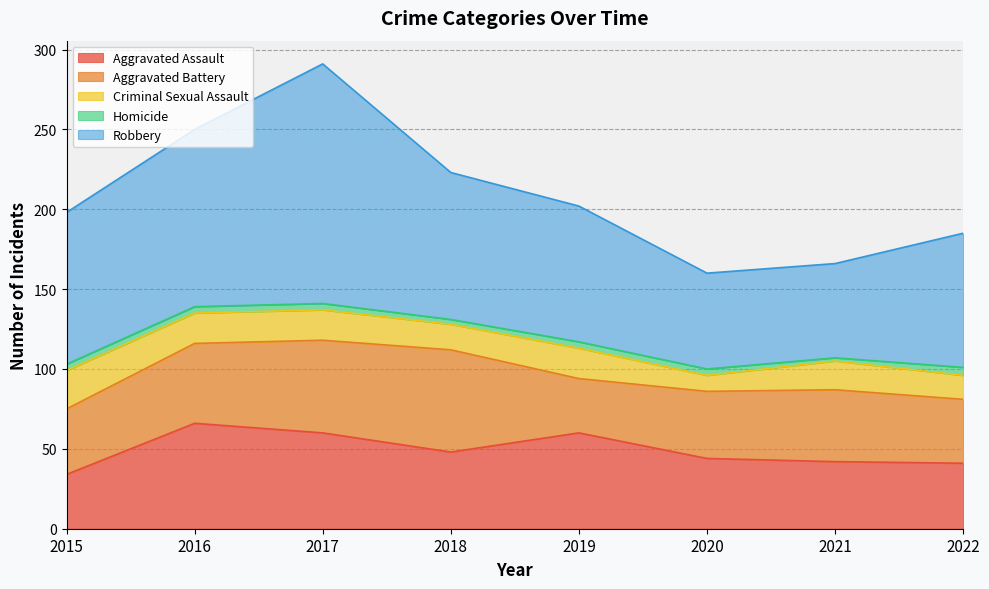

Is it true that Homicide equals 2 at 2021?

True